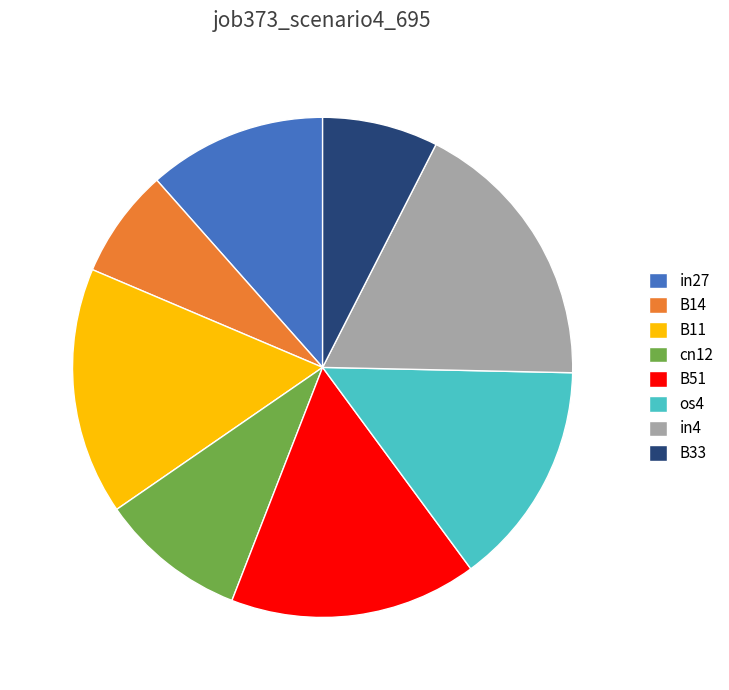

Does os4 account for over 50% of the chart?

No